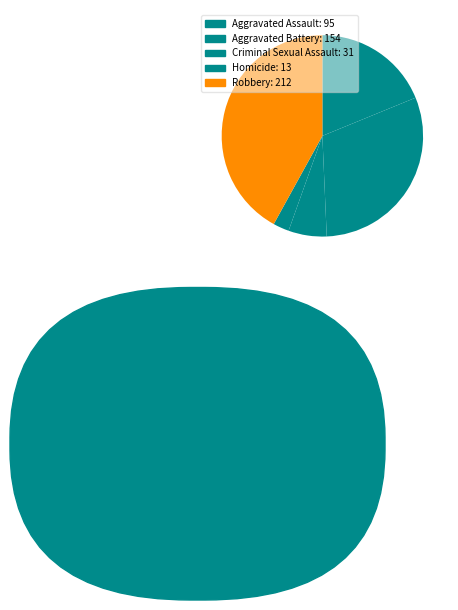

To the nearest percent, what is the average slice percentage?

20%